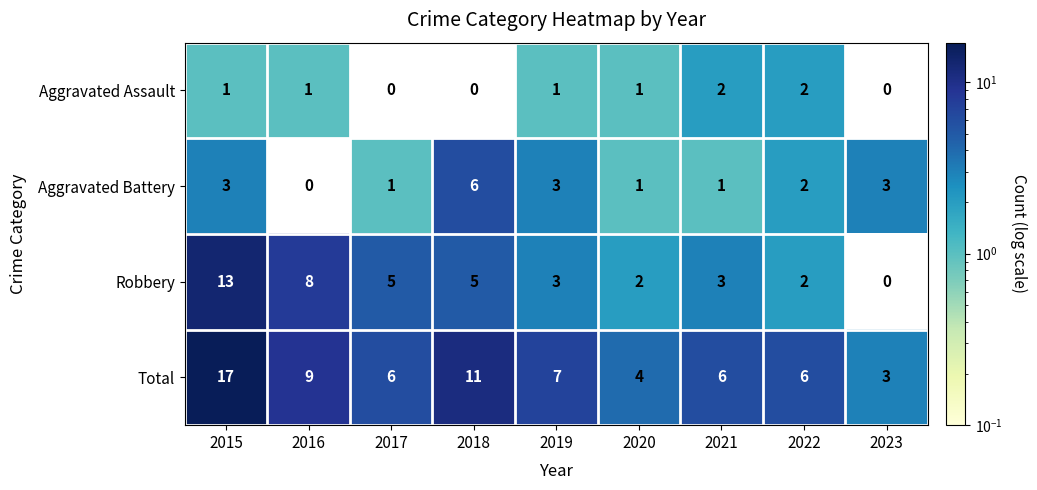

The Aggravated Assault series shows 1 at 2016. True or false?

True